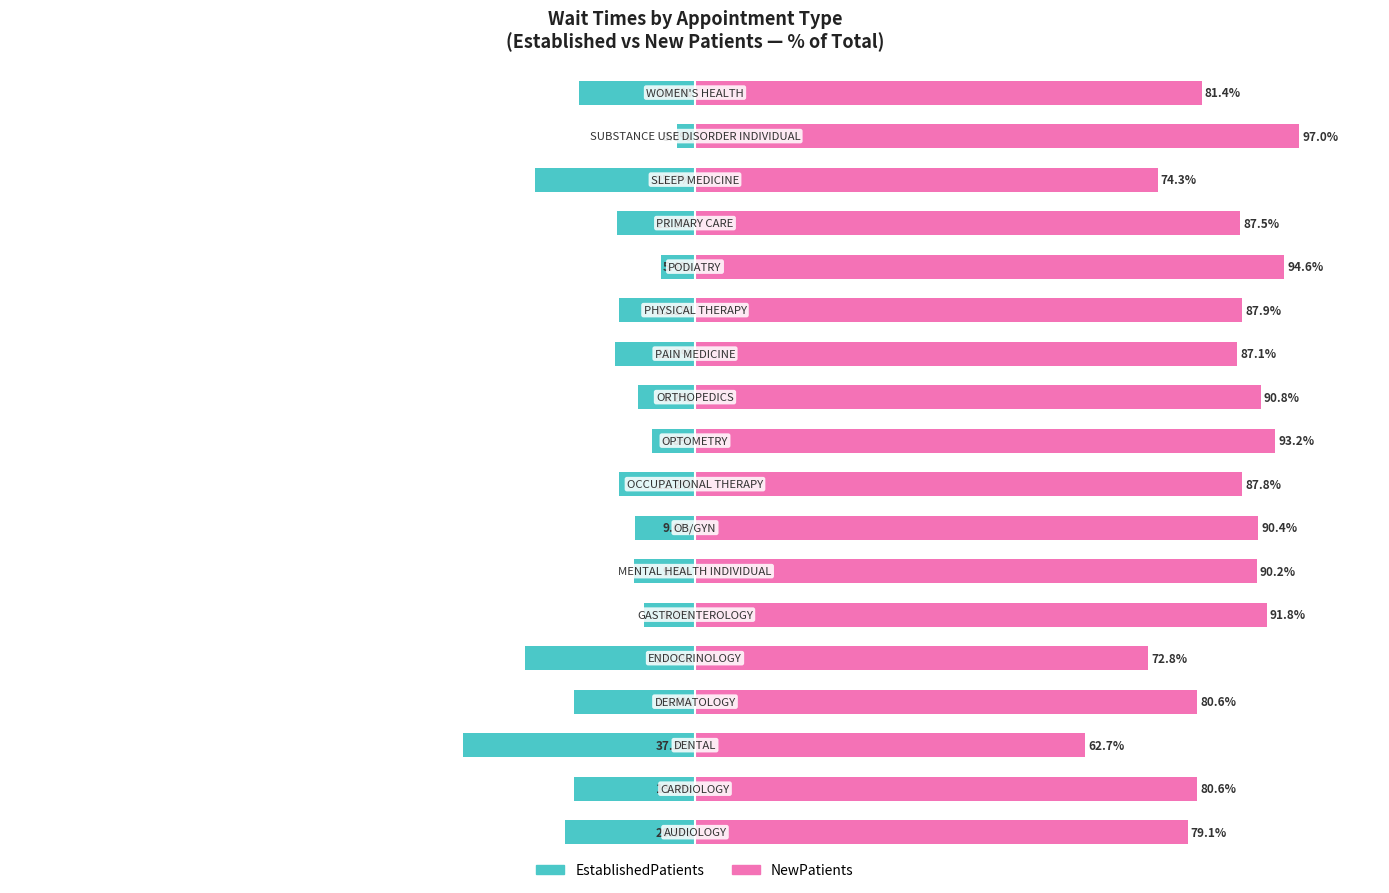

Reading left to right, list all the values displayed in this chart.

EstablishedPatients: -20.9	-19.4	-37.3	-19.4	-27.2	-8.2	-9.8	-9.6	-12.2	-6.8	-9.2	-12.9	-12.1	-5.4	-12.5	-25.7	-3.0	-18.6
NewPatients: 79.1	80.6	62.7	80.6	72.8	91.8	90.2	90.4	87.8	93.2	90.8	87.1	87.9	94.6	87.5	74.3	97.0	81.4